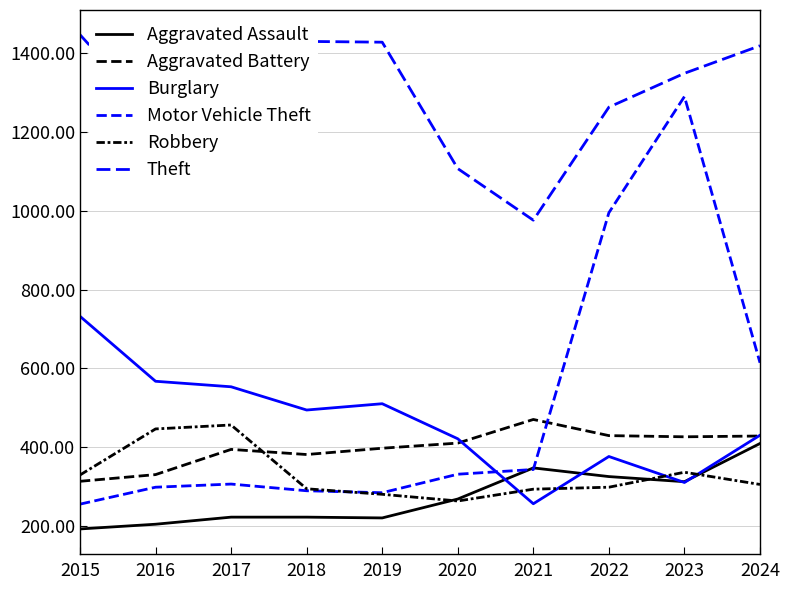

Does the chart have visible grid lines?

Yes